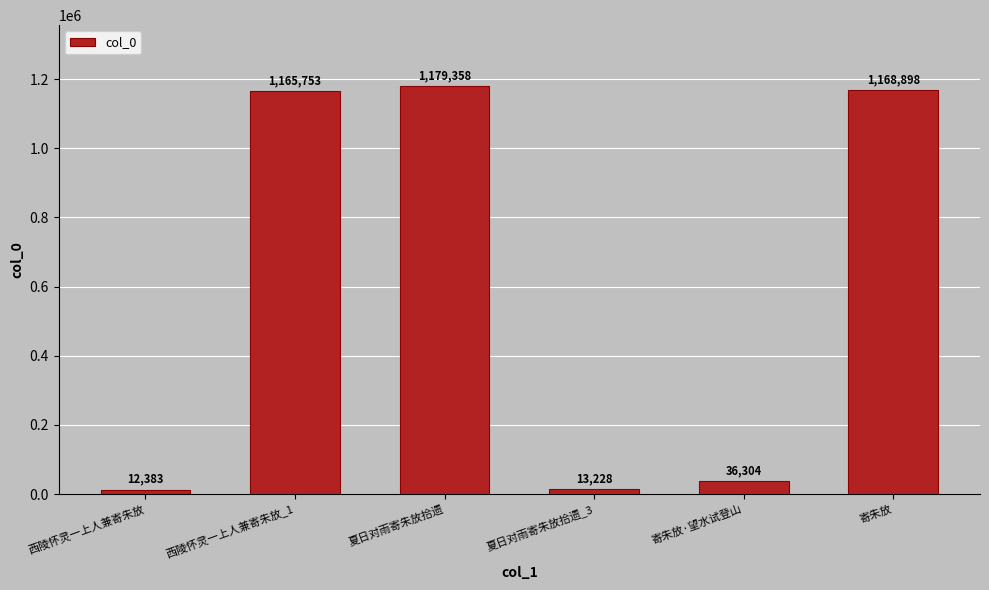

Reading left to right, extract all data points from this chart.

西陵怀灵一上人兼寄朱放=12383	西陵怀灵一上人兼寄朱放_1=1165753	夏日对雨寄朱放拾遗=1179358	夏日对雨寄朱放拾遗_3=13228	寄朱放·望水试登山=36304	寄朱放=1168898